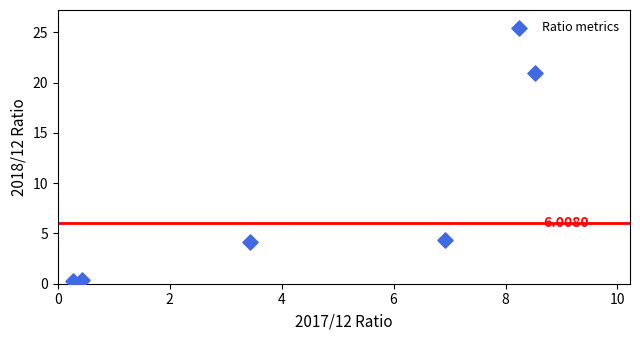

What is the range of Y values (max minus min)?

20.7